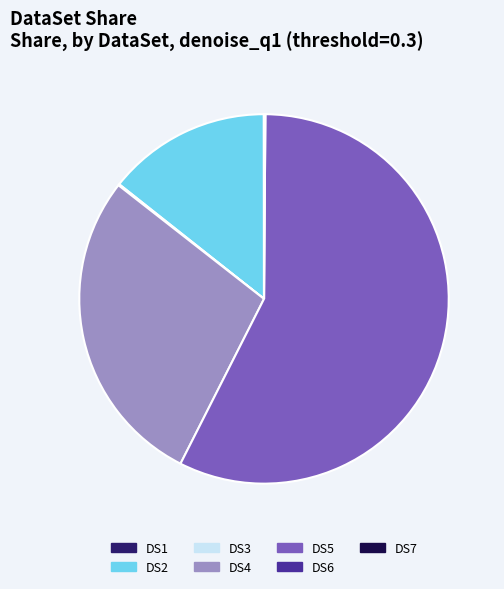

Which slice represents more than half of the pie?

DS5